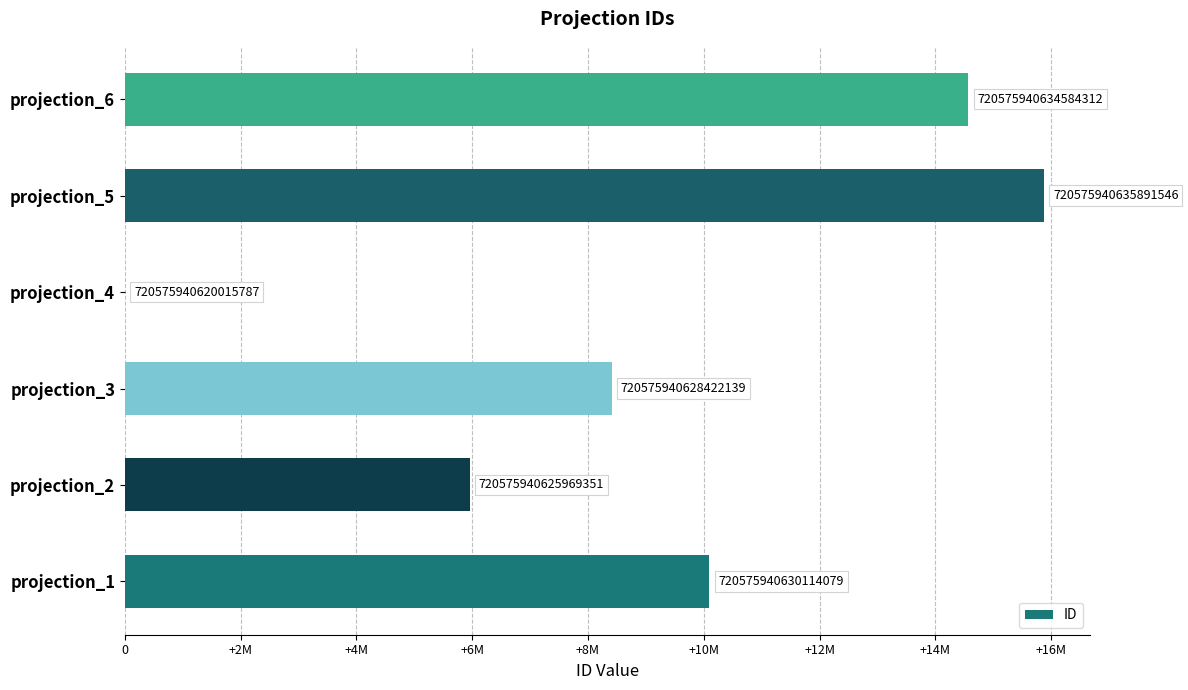

Are the bars horizontal?

Yes